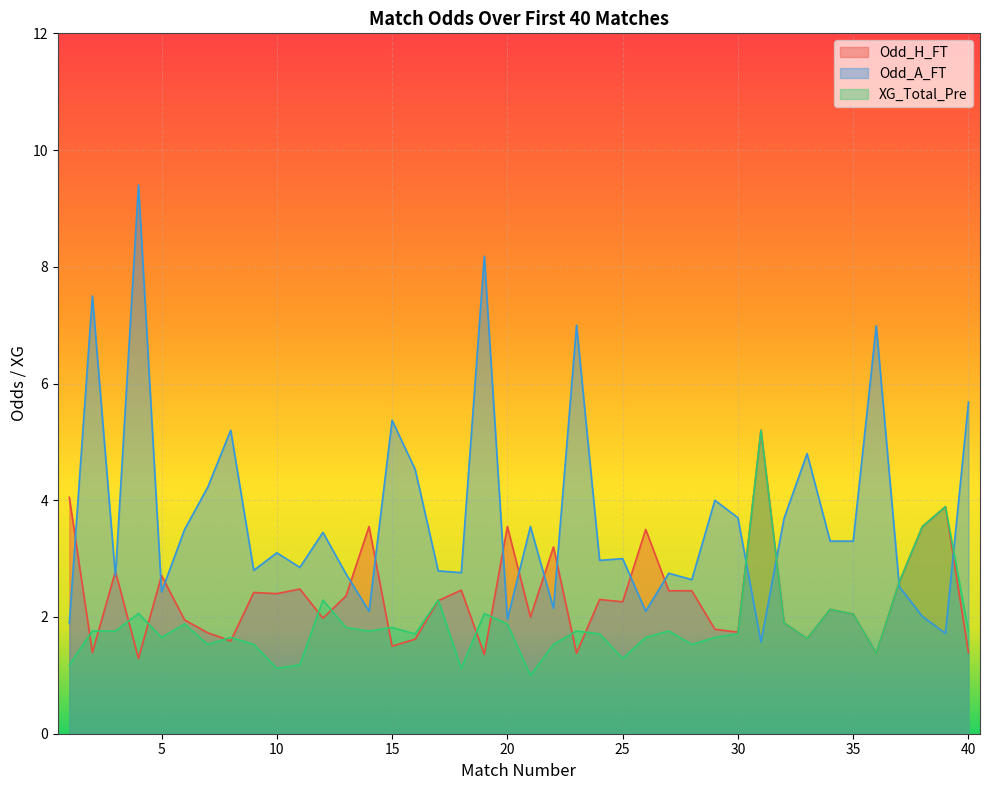

Is the value of Odd_H_FT at 32 greater than the value of XG_Total_Pre at 34?

No